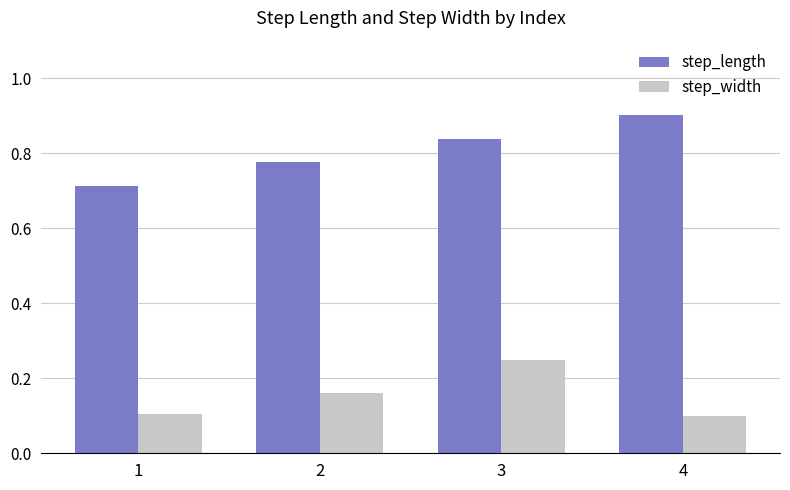

What is the highest value of the step_length series?

0.9